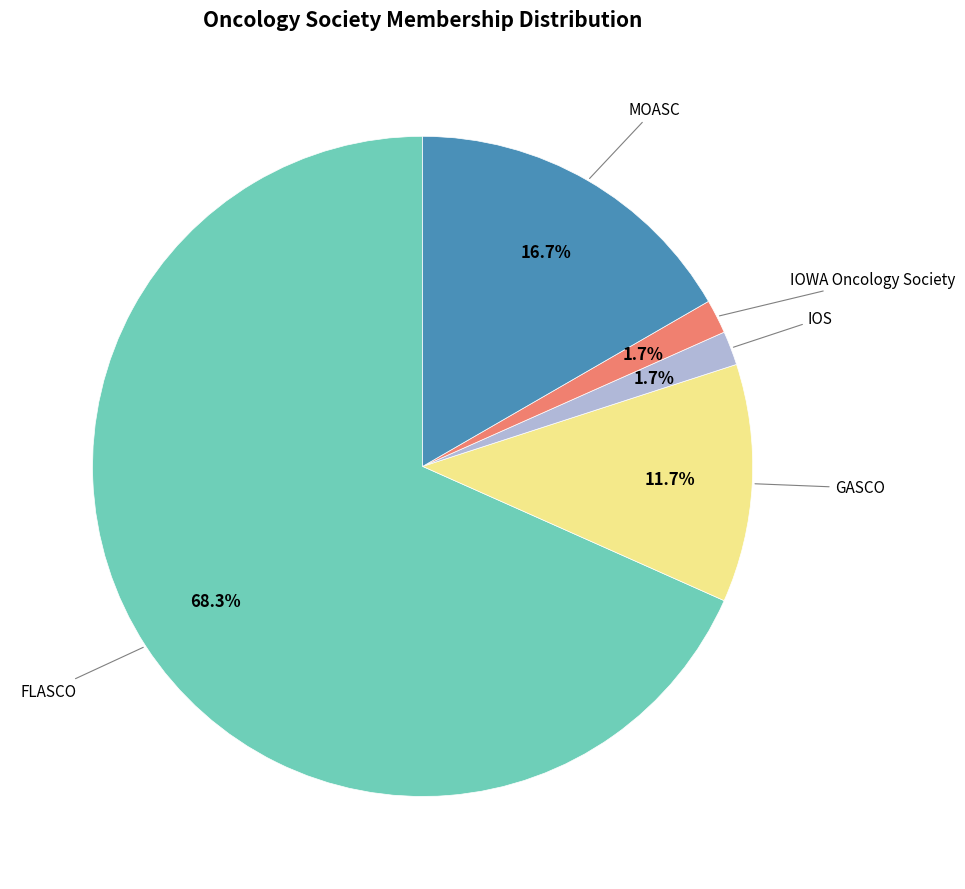

Is there any slice that represents more than half of the pie?

Yes